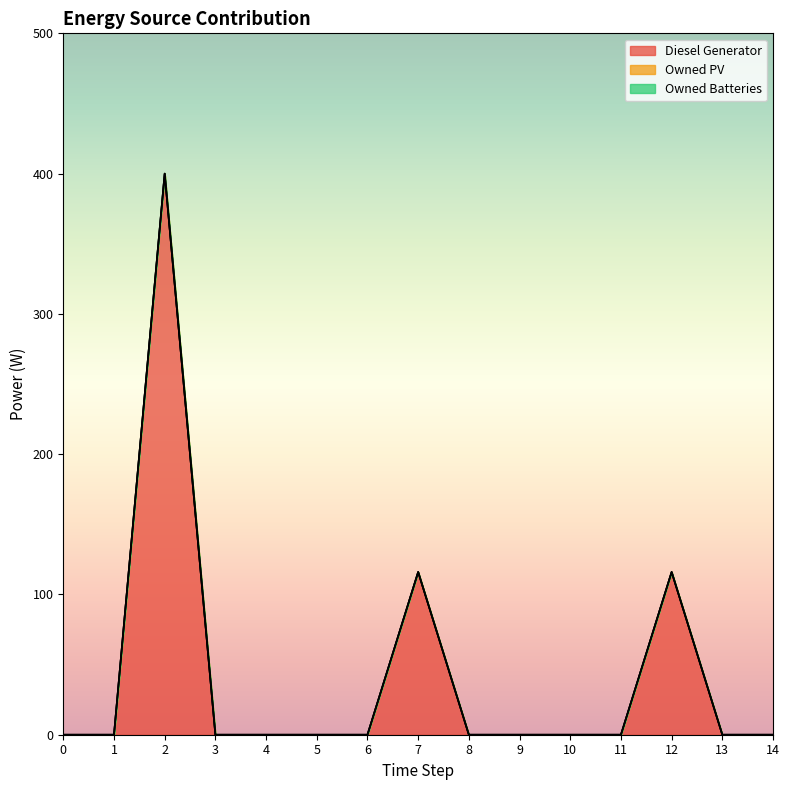

Which series has the widest spread of values?

Diesel Generator